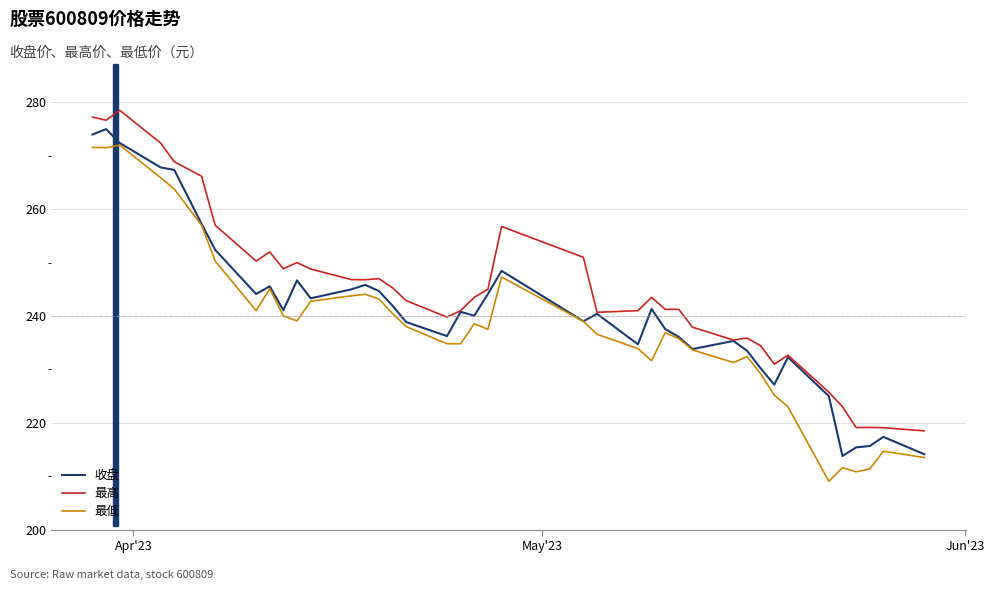

Which series has the largest total across all categories?

最高